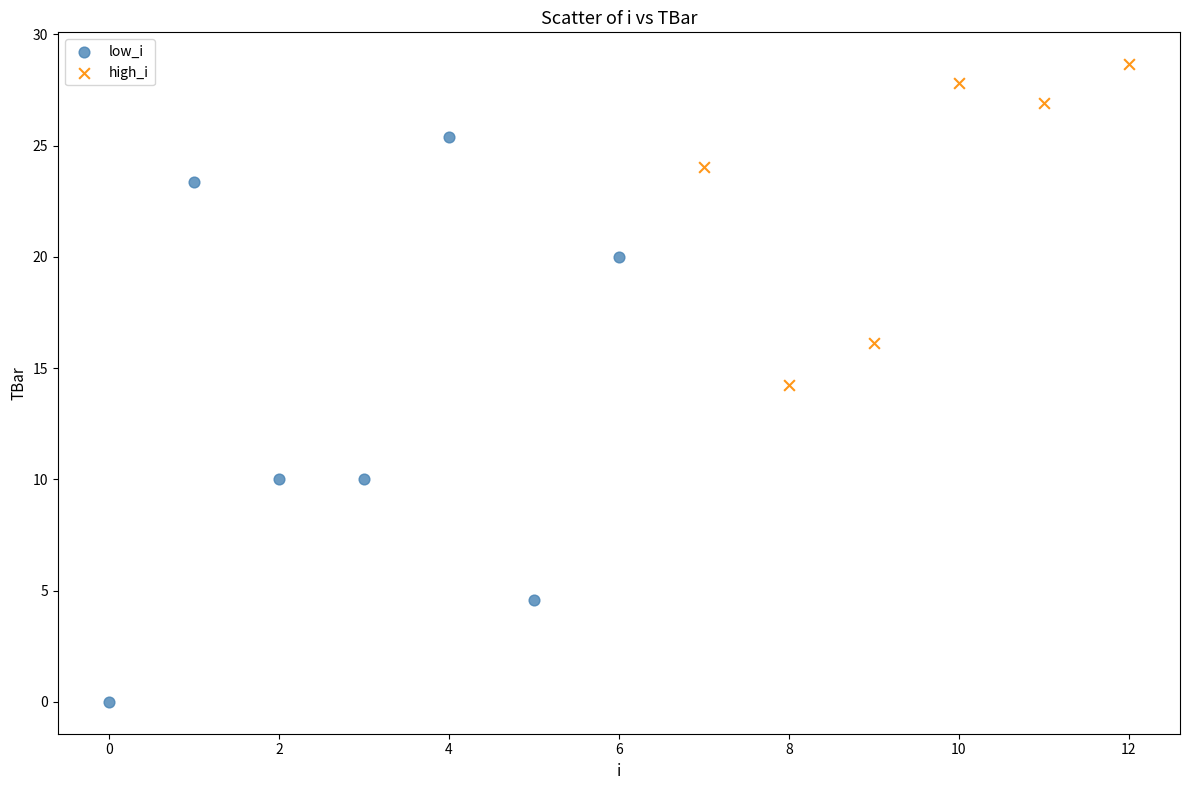

Which series contains the lowest Y value?

low_i